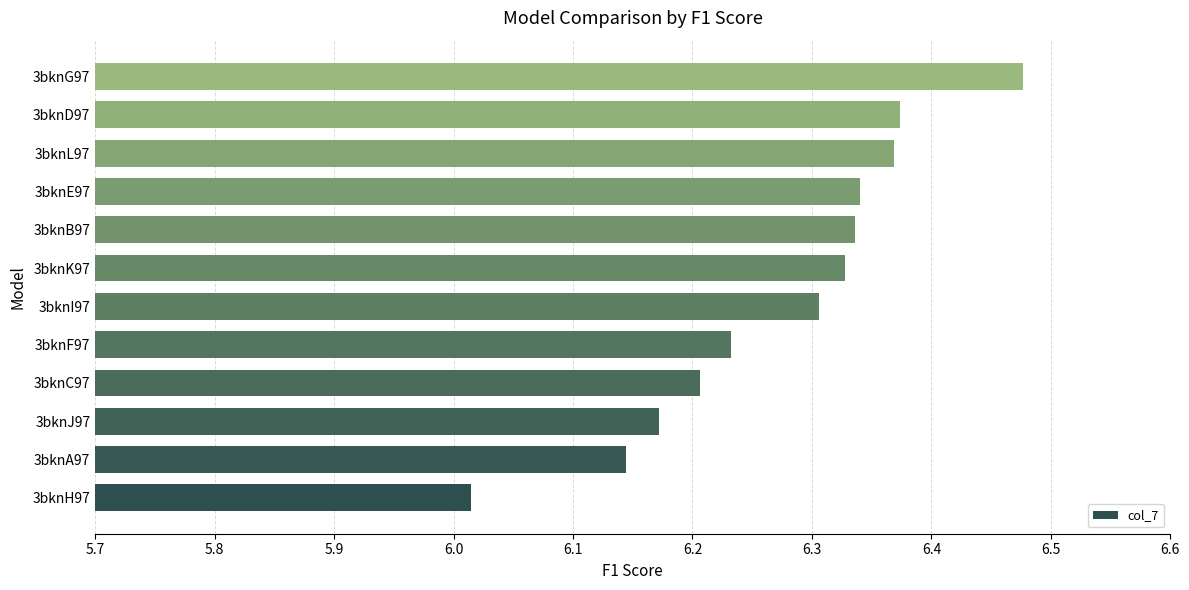

At which label is the value closest to 6?

3bknH97